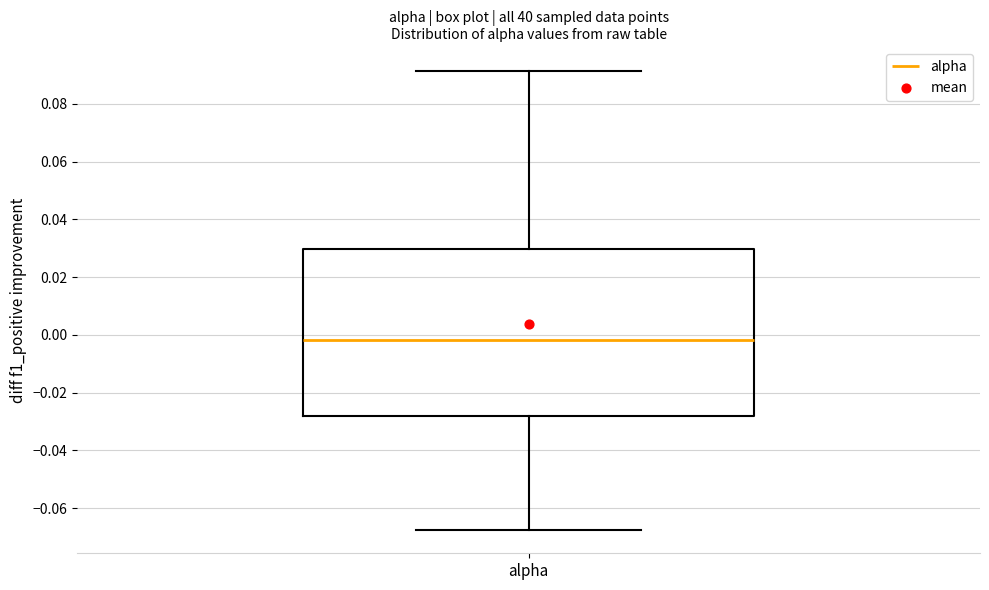

Transcribe this box plot: give where the median line is, the range the box spans, and where the two whiskers end, as read against the y-axis. The values are not printed on the chart, so give them approximately, as read against the axis.

median -0.002, box -0.028 to 0.030, whiskers -0.068 to 0.092